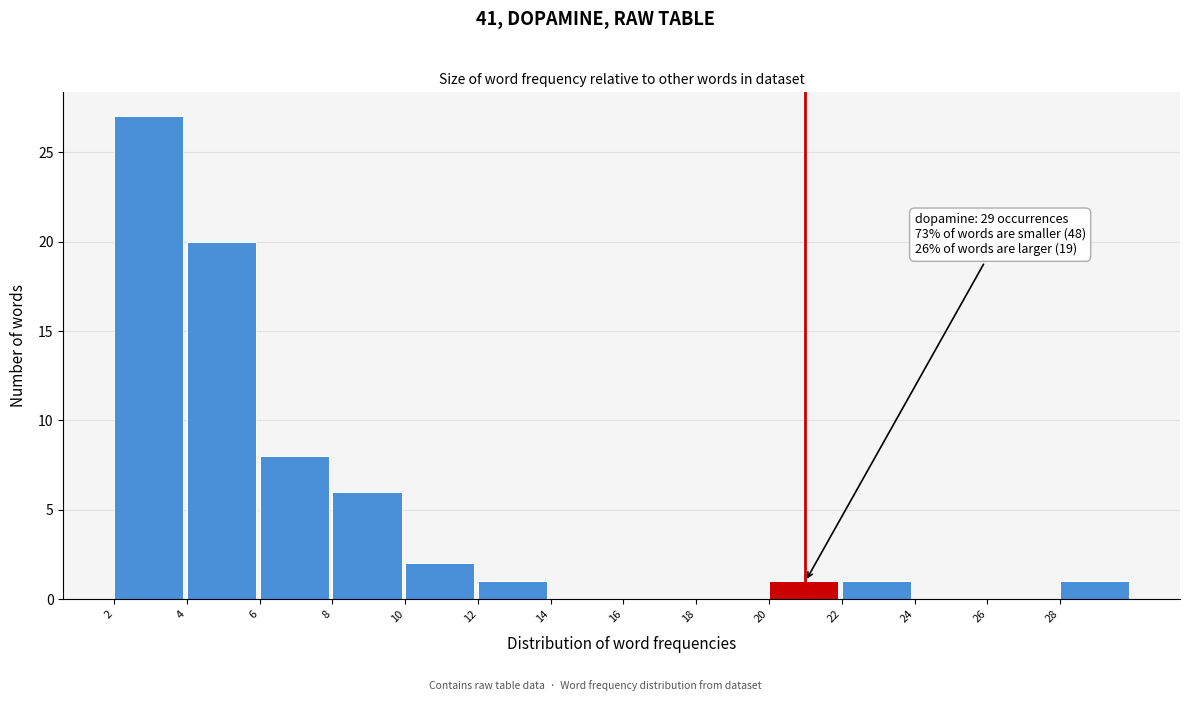

Over which range of the x-axis is the bar tallest?

2 to 4